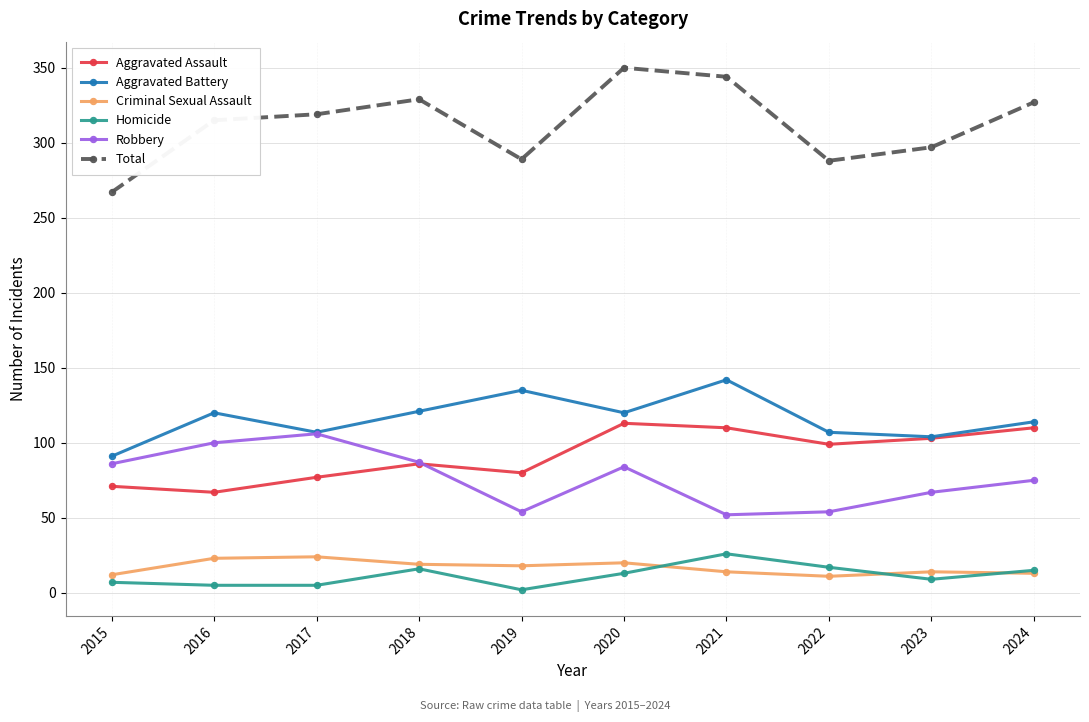

True or false: Robbery and Criminal Sexual Assault intersect in this chart.

False